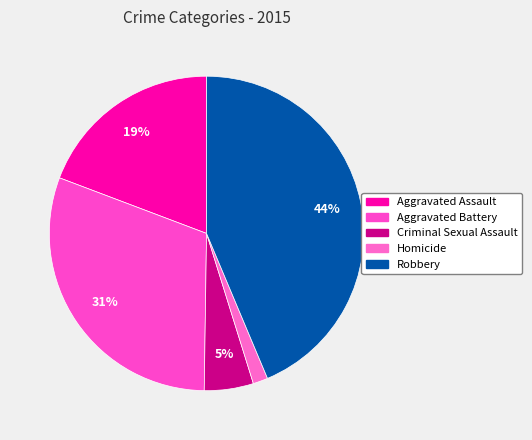

Is the sum of Aggravated Assault and Robbery greater than half?

Yes